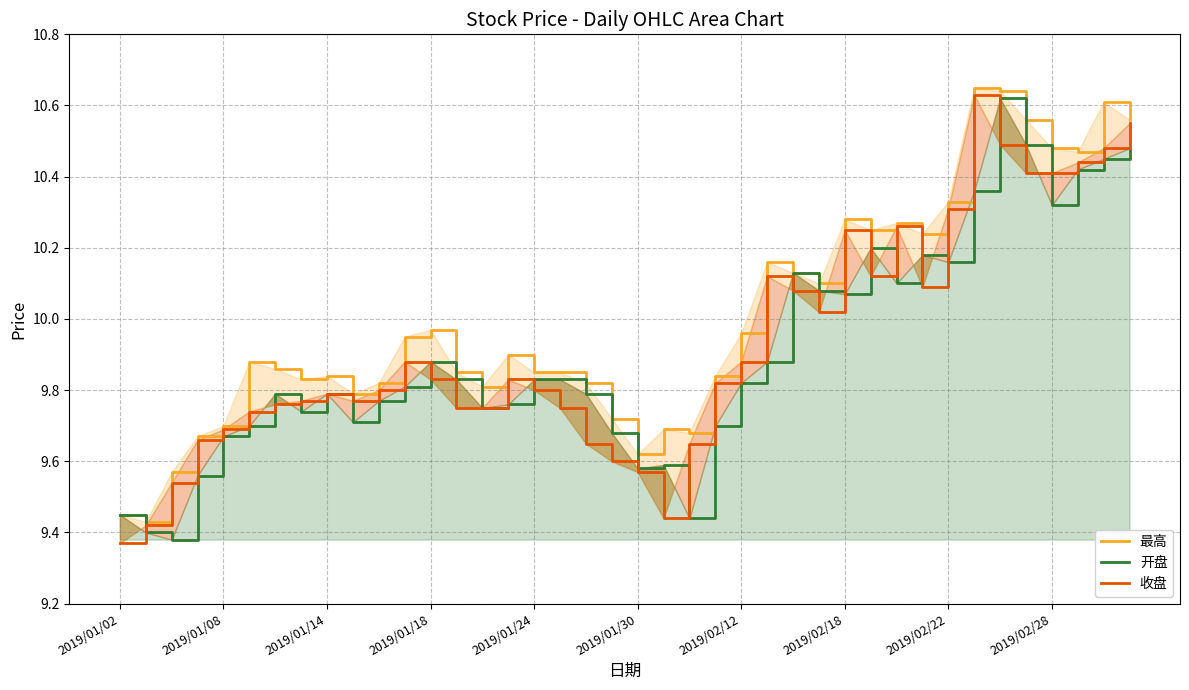

What is the total value across all series at 2019/01/24?

29.5